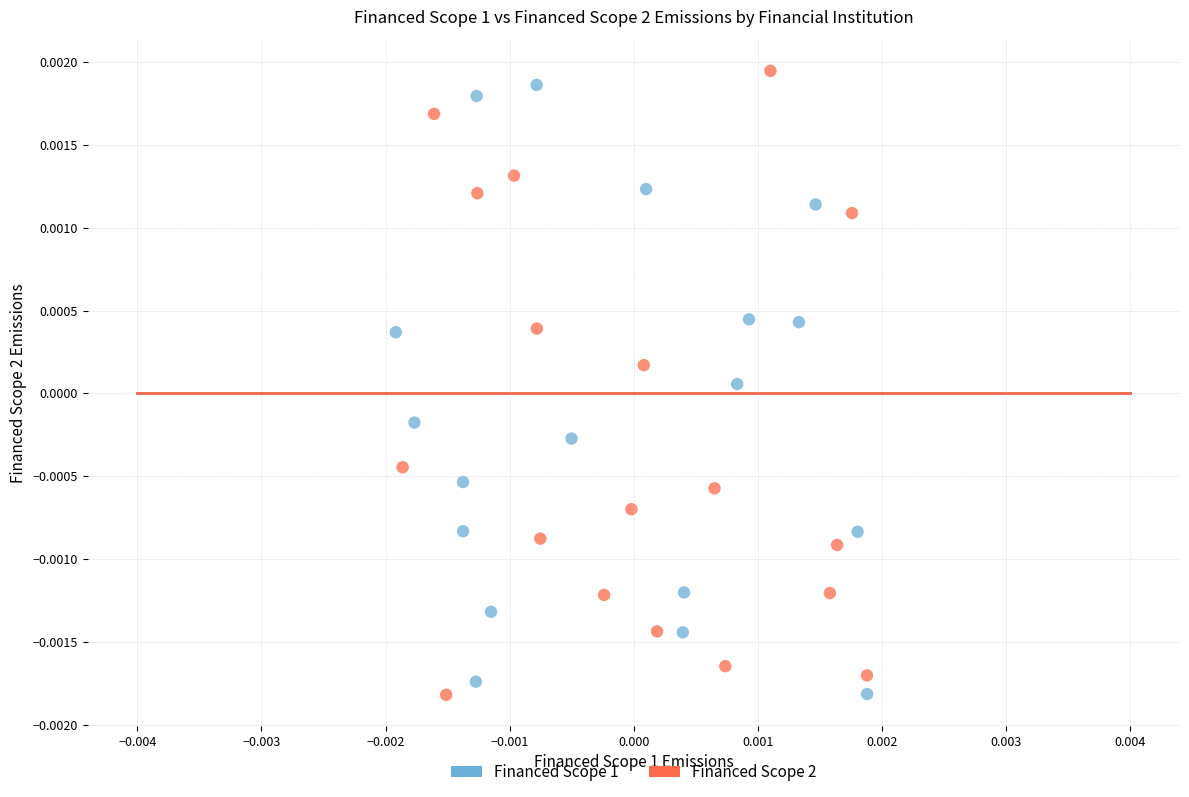

Which series reaches the maximum Y coordinate?

Financed Scope 2